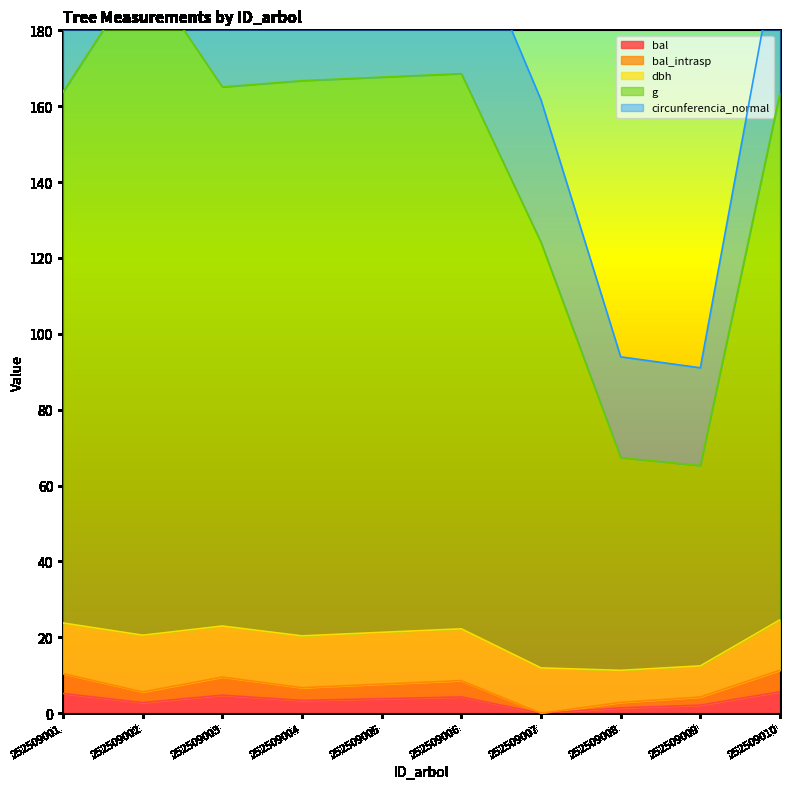

At how many categories does at least one series exceed 118?

8